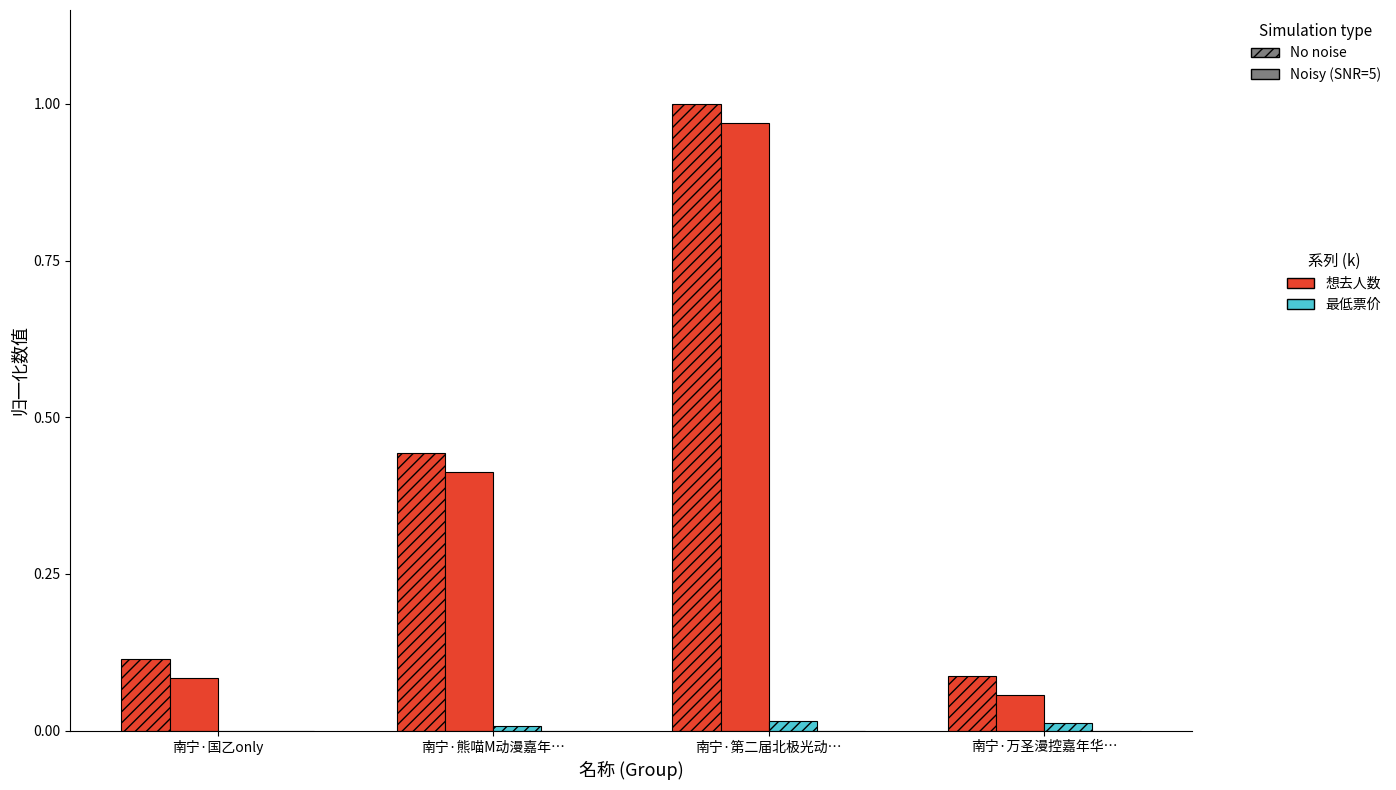

Does the chart contain stacked bars?

No